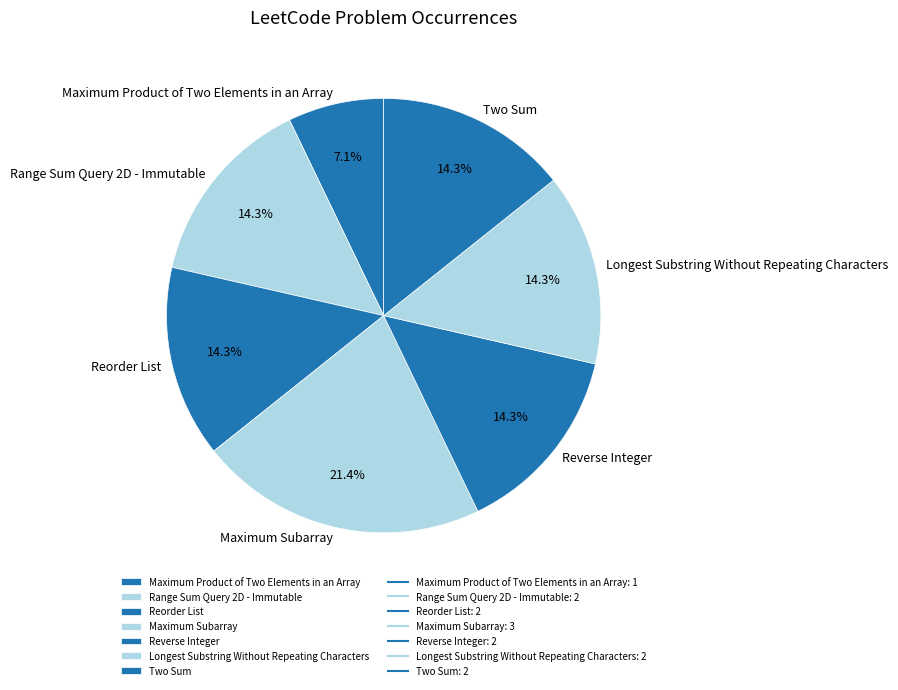

Is there any slice that represents more than half of the pie?

No